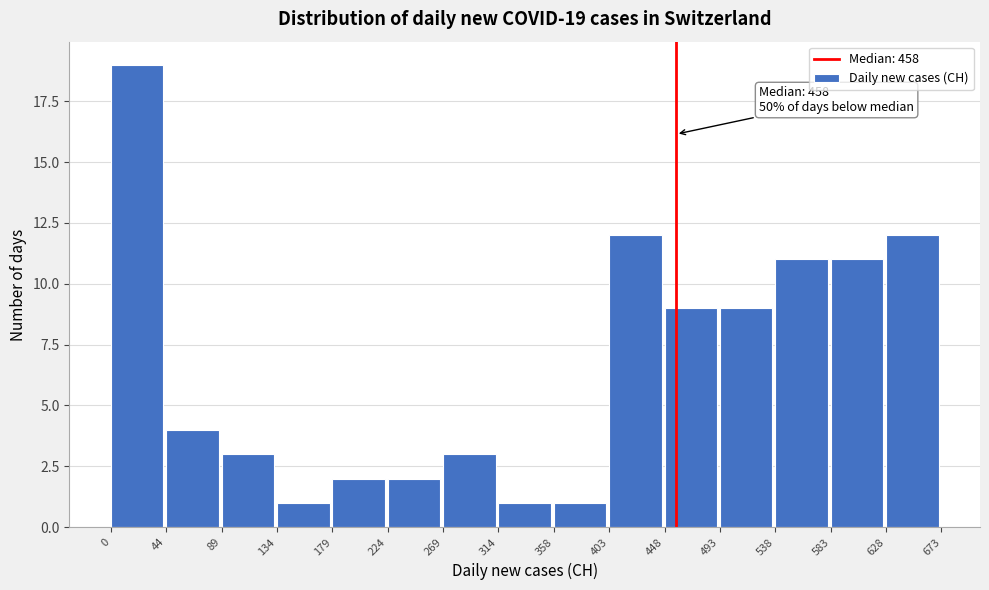

Over which range of the x-axis is the bar tallest?

0 to 44